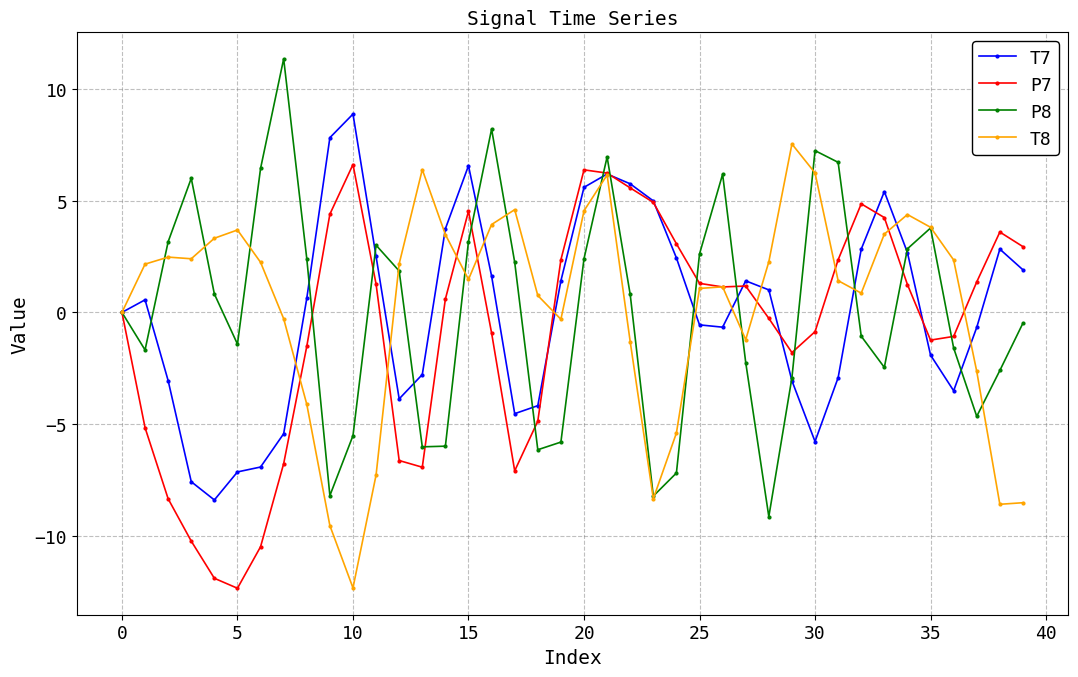

What is the lowest value of the P8 series?

-9.1